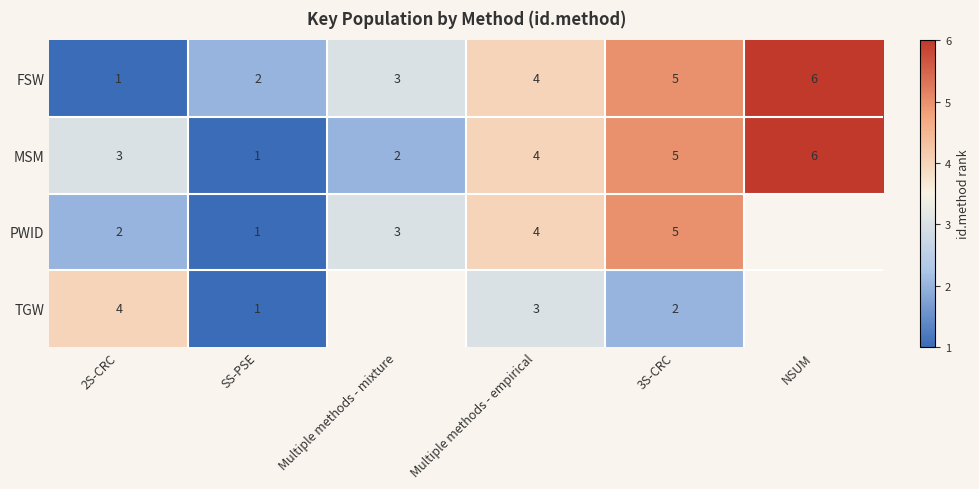

At 2S-CRC, list the series in order from smallest to largest.

FSW, PWID, MSM, TGW